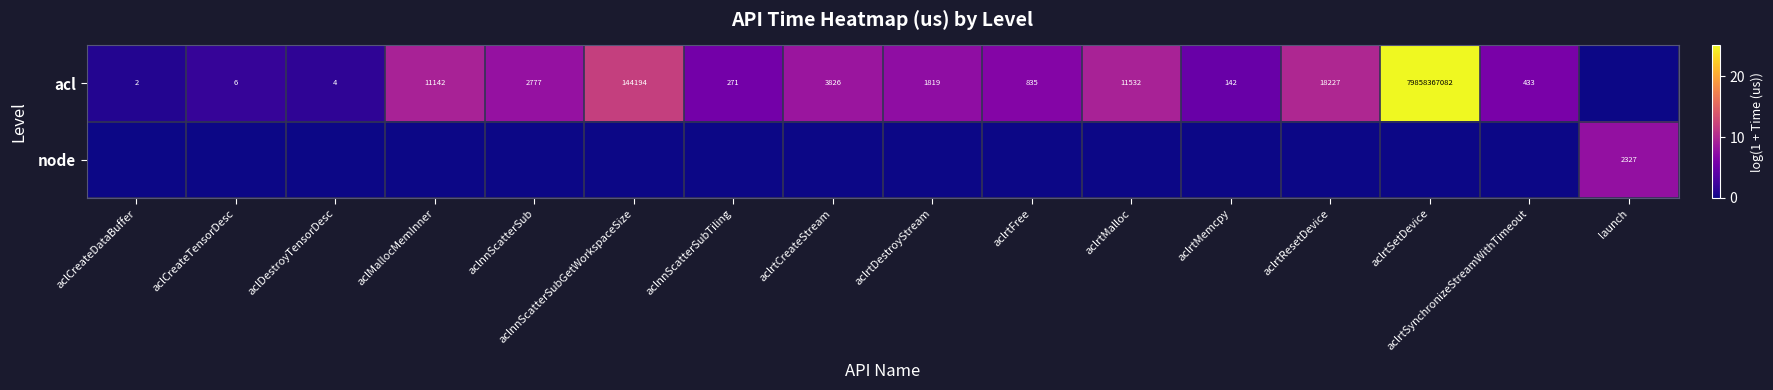

What is the difference between the acl values at aclrtSynchronizeStreamWithTimeout and aclrtMalloc?

11099